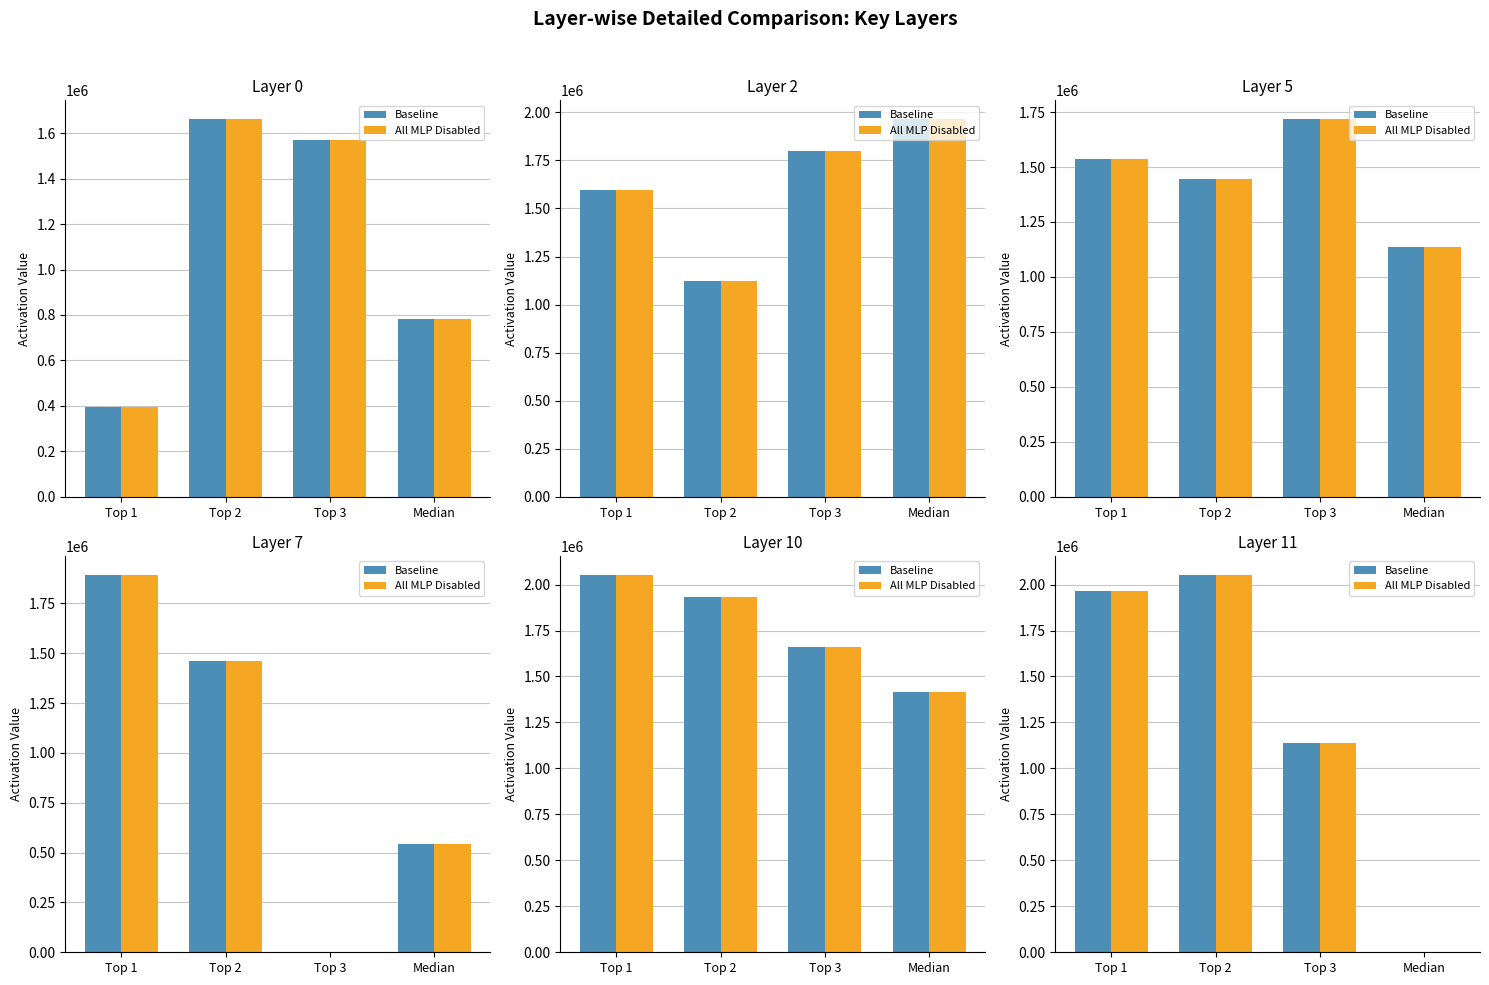

What is the sum of all All MLP Disabled values?

5156531